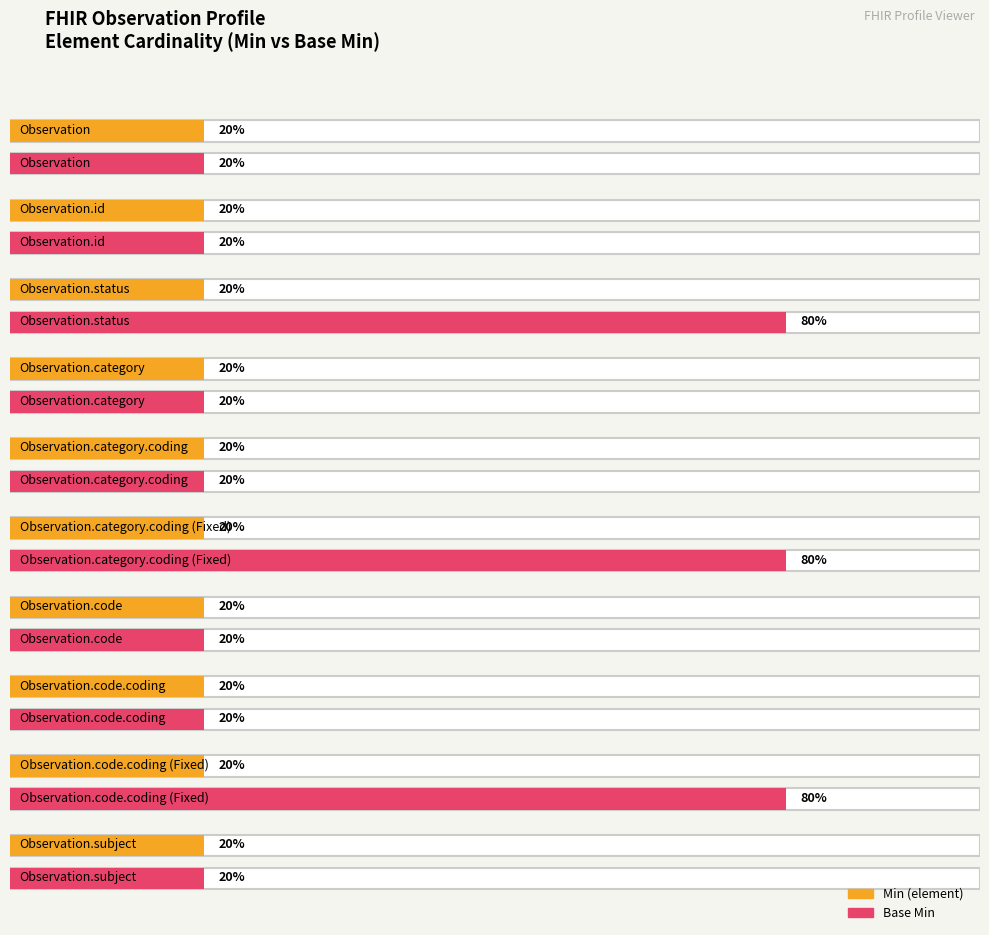

What is the label of the 1st bar from the right?

Observation.subject